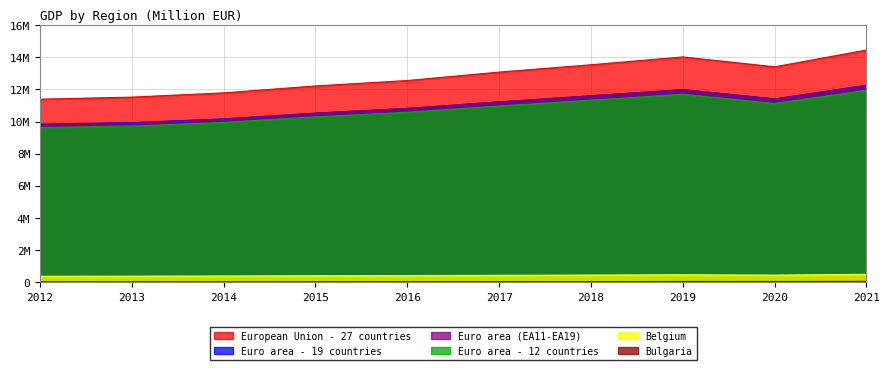

At how many categories does at least one series exceed 5197985?

10